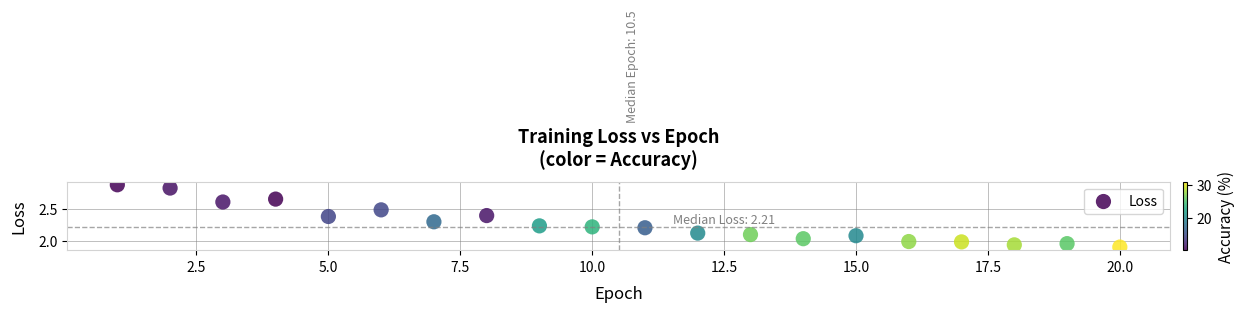

What is the range of Y values (max minus min)?

1.0